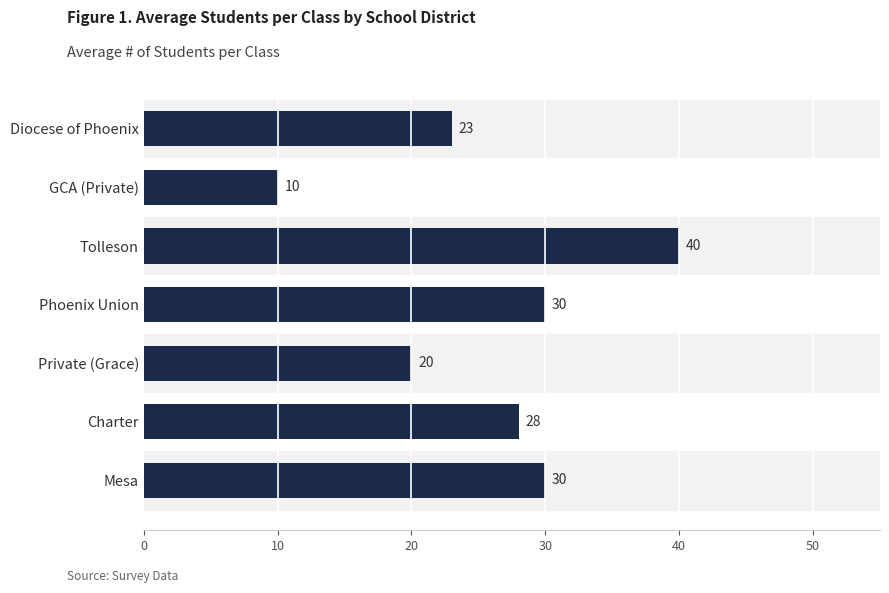

At which label is the value closest to 25?

Diocese of Phoenix